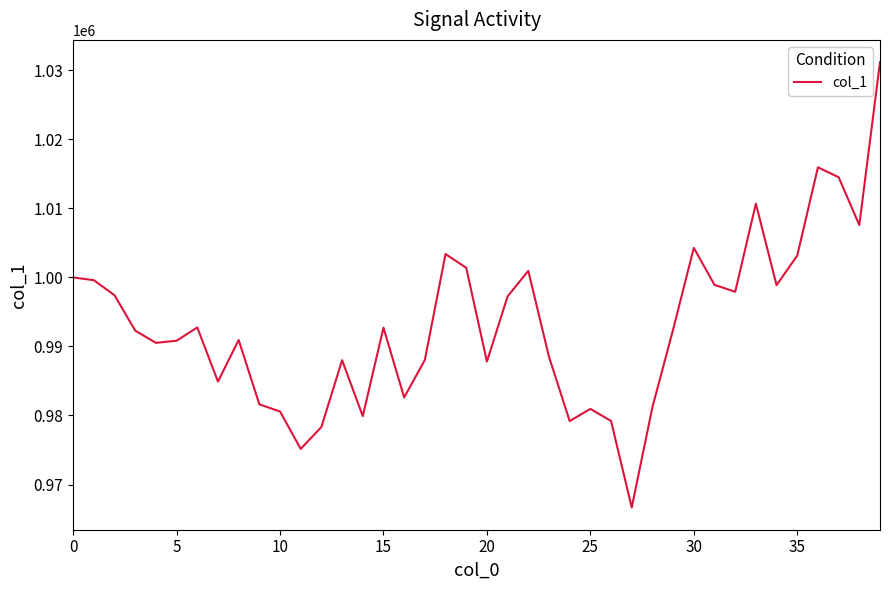

What is the difference between the maximum and minimum values?

64515.7